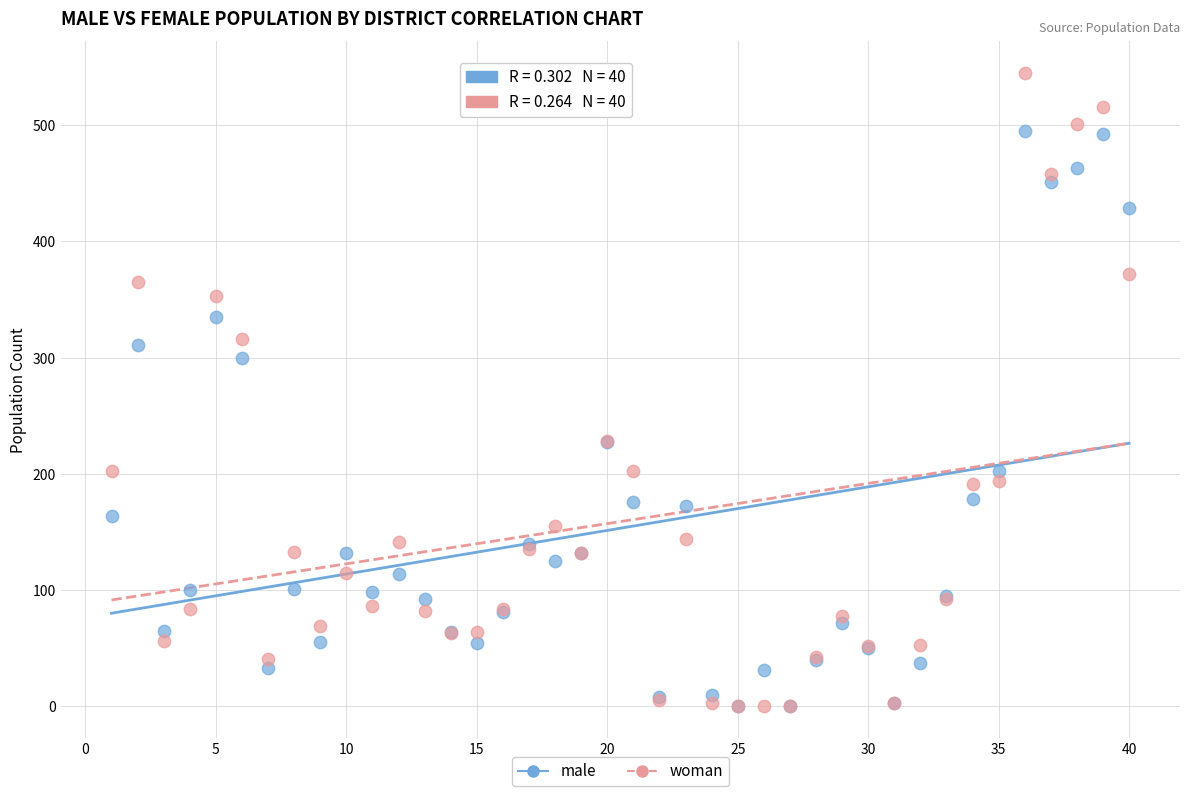

Across all series, what Y value is closest to 272?

300